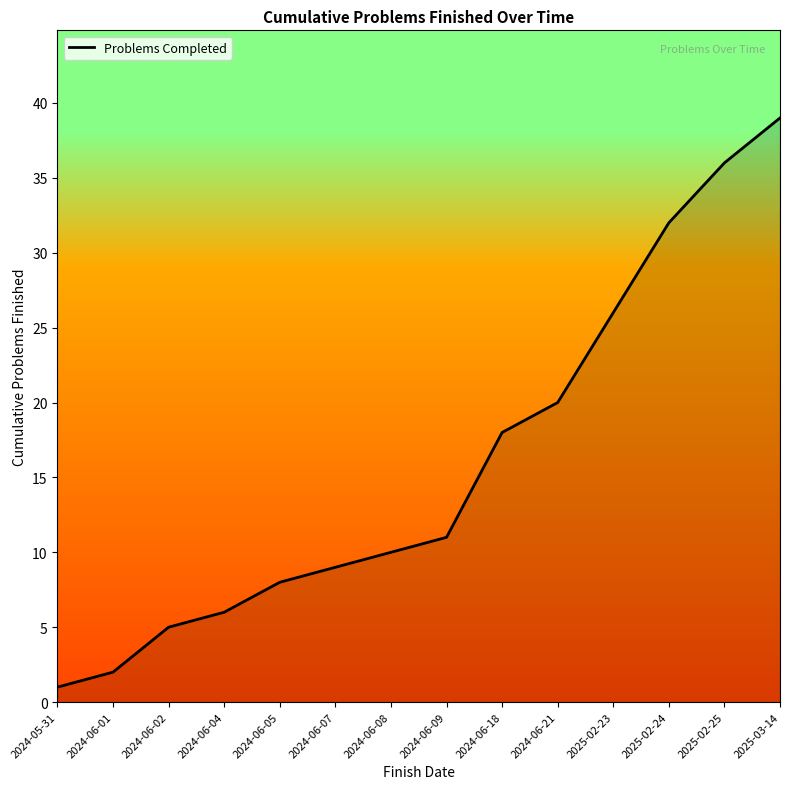

Reading right to left, list all the values displayed in this chart.

39	36	32	26	20	18	11	10	9	8	6	5	2	1